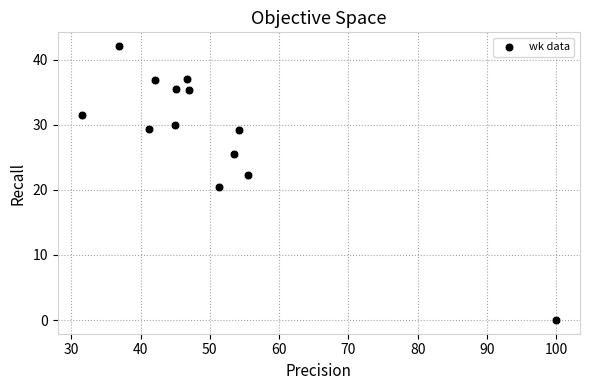

What Y value in the scatter plot is closest to 21?

20.5